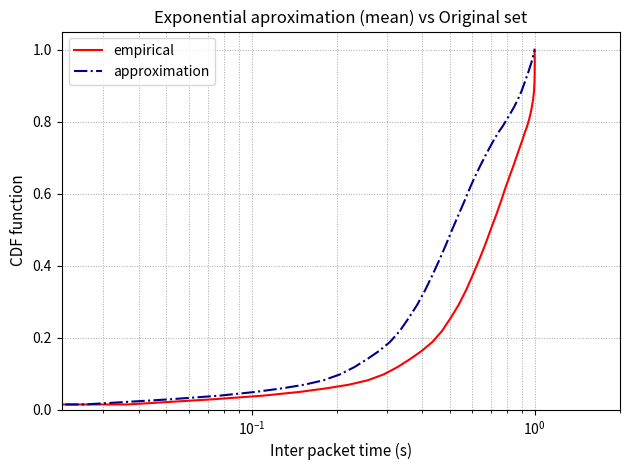

Rank the series by their maximum value, from highest to lowest.

empirical, approximation